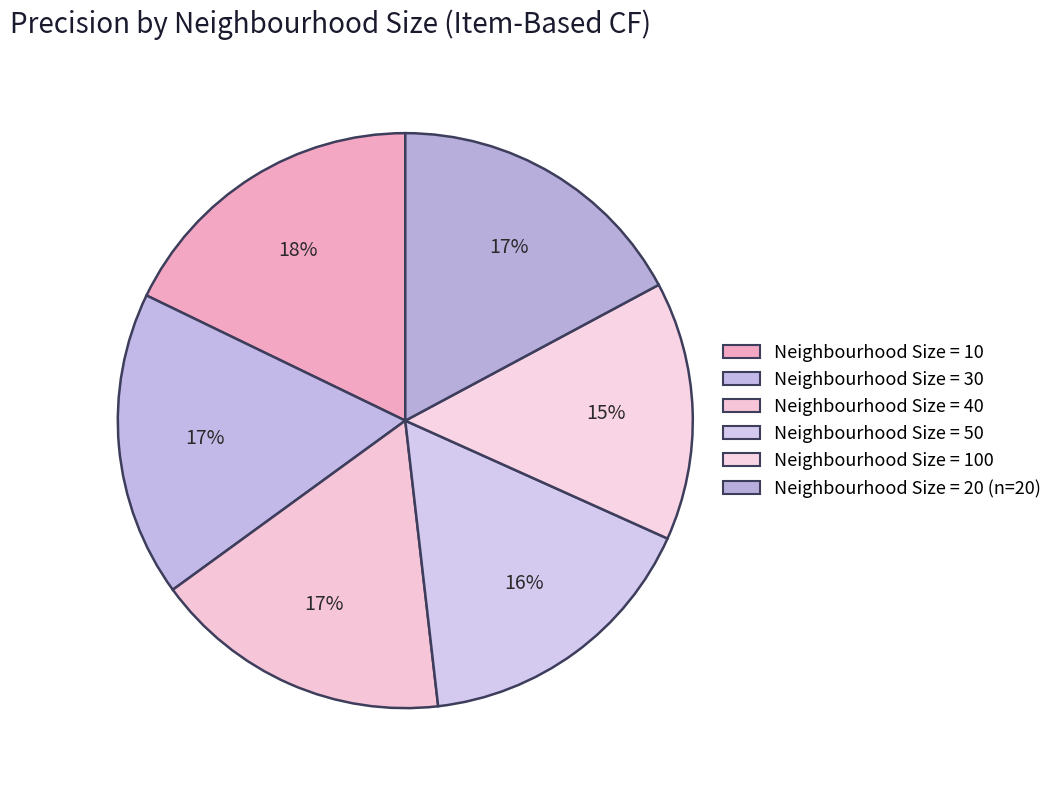

Which slice is the smallest?

Neighbourhood Size = 100